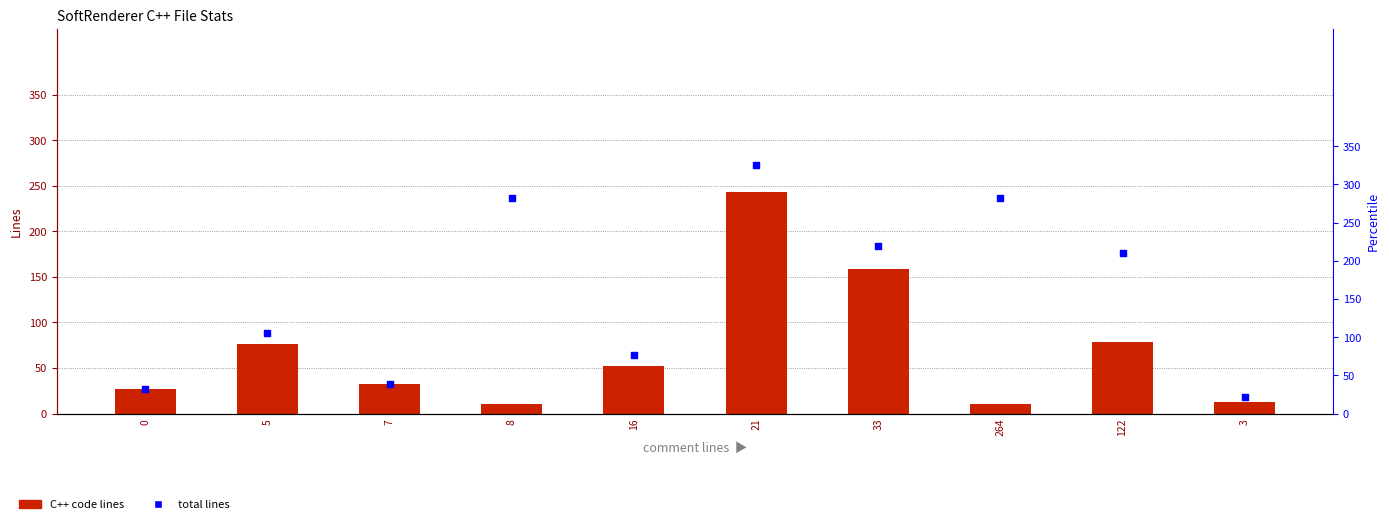

At which category is the sum across all series the highest?

21